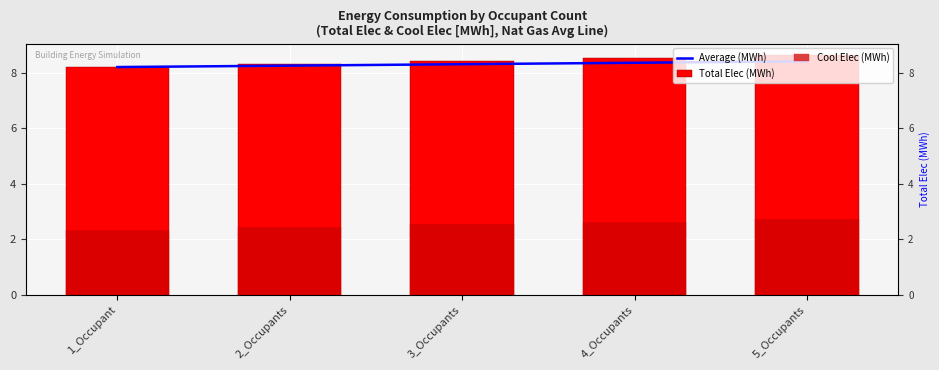

At which category is the sum across all series the highest?

5_Occupants